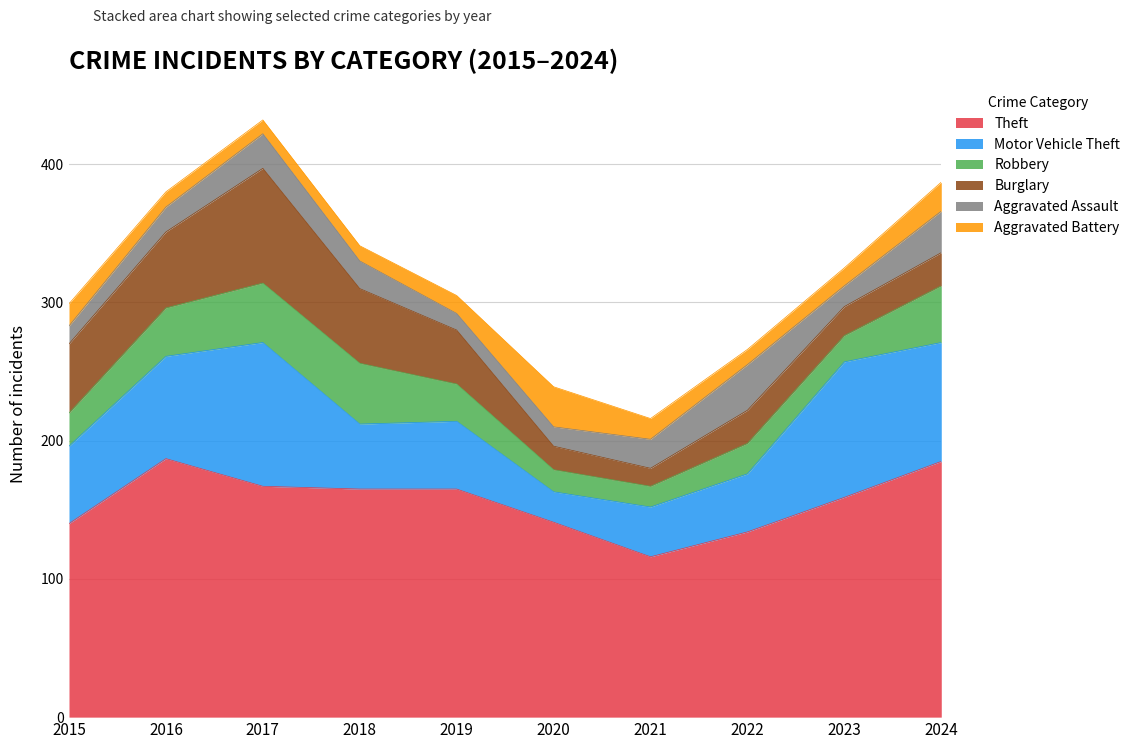

Does the chart have visible grid lines?

Yes